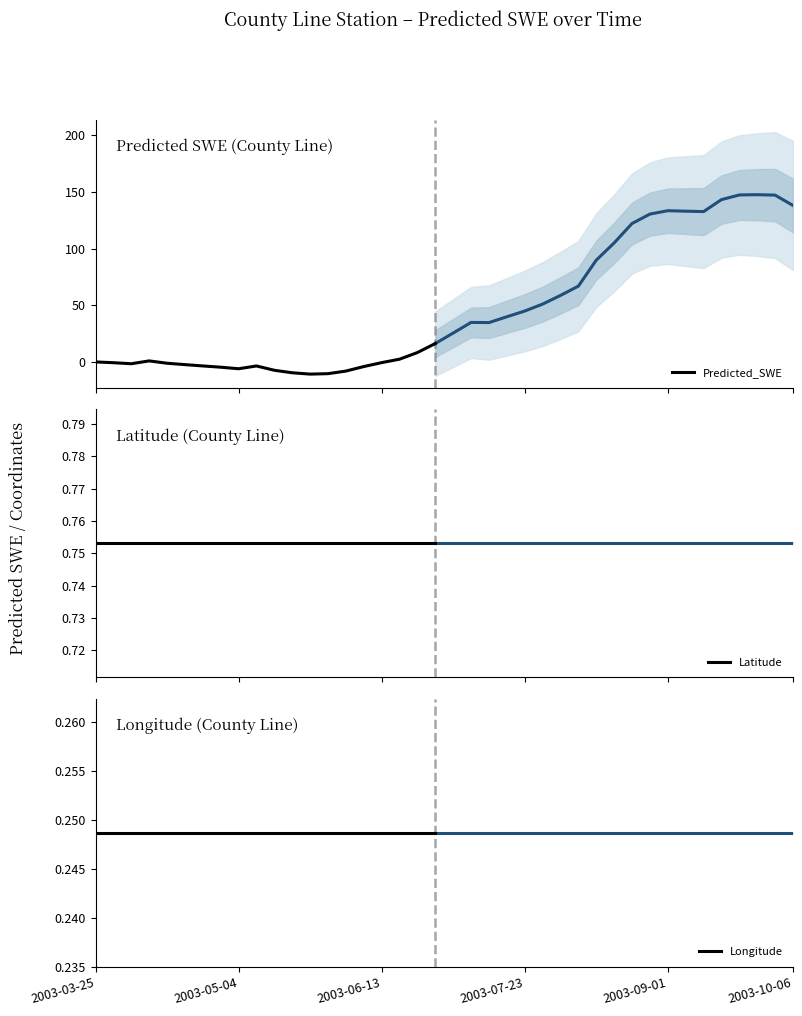

What is the minimum value for Predicted_SWE?

-10.8